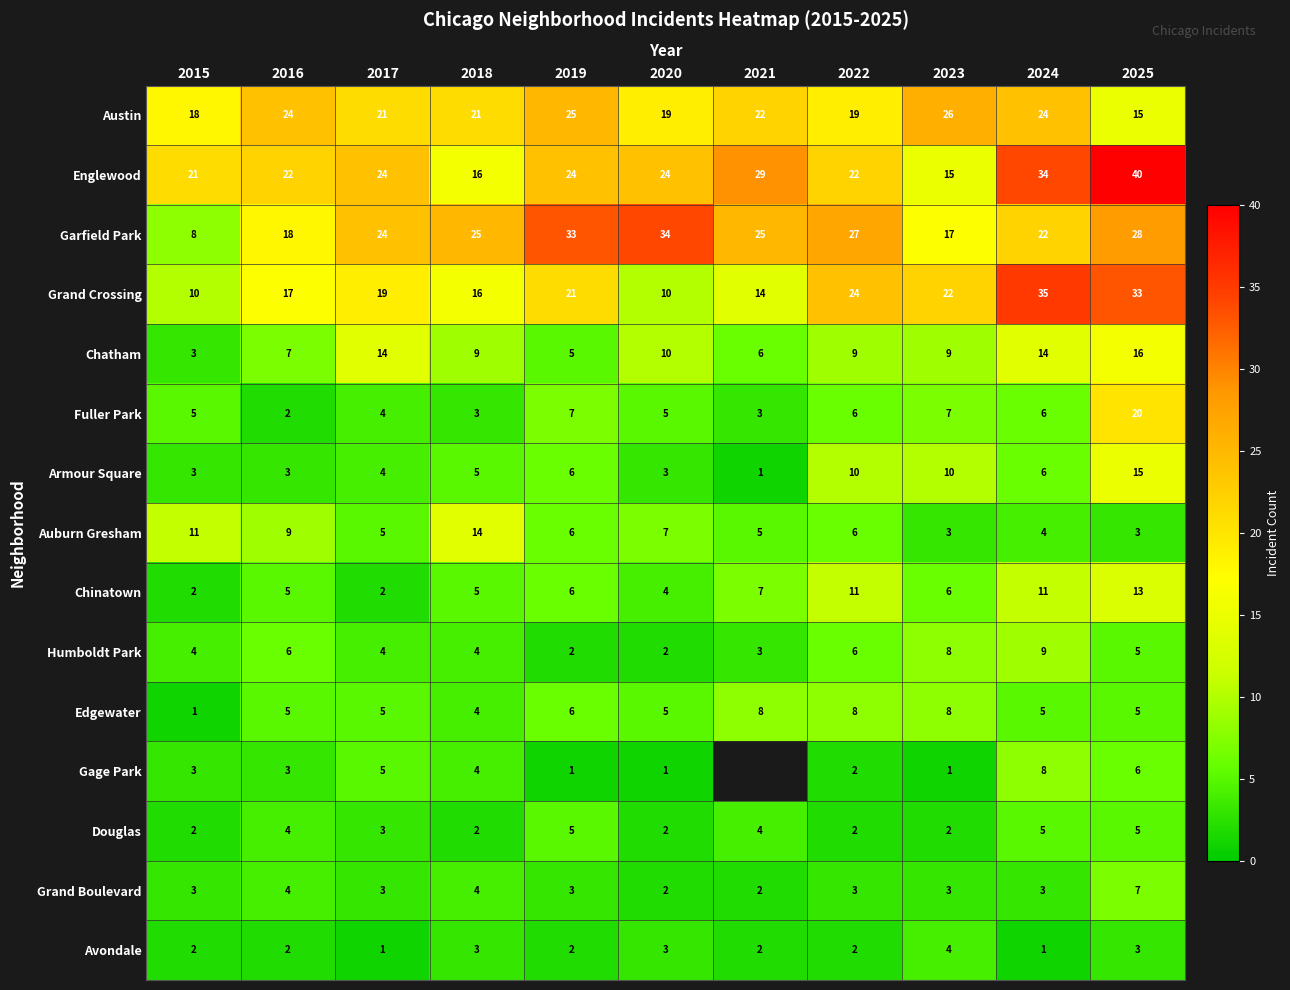

What is the total value across all series at 2023?

141